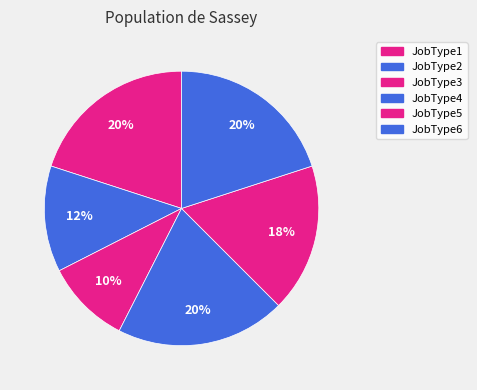

Which category has the smallest portion of the pie?

JobType3